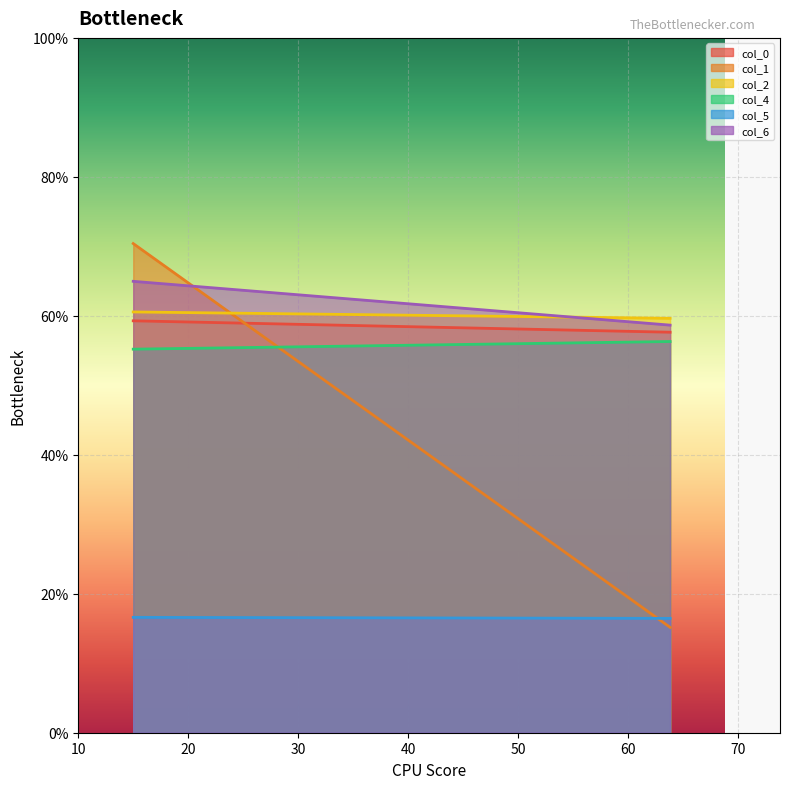

At how many categories does at least one series exceed 63?

1